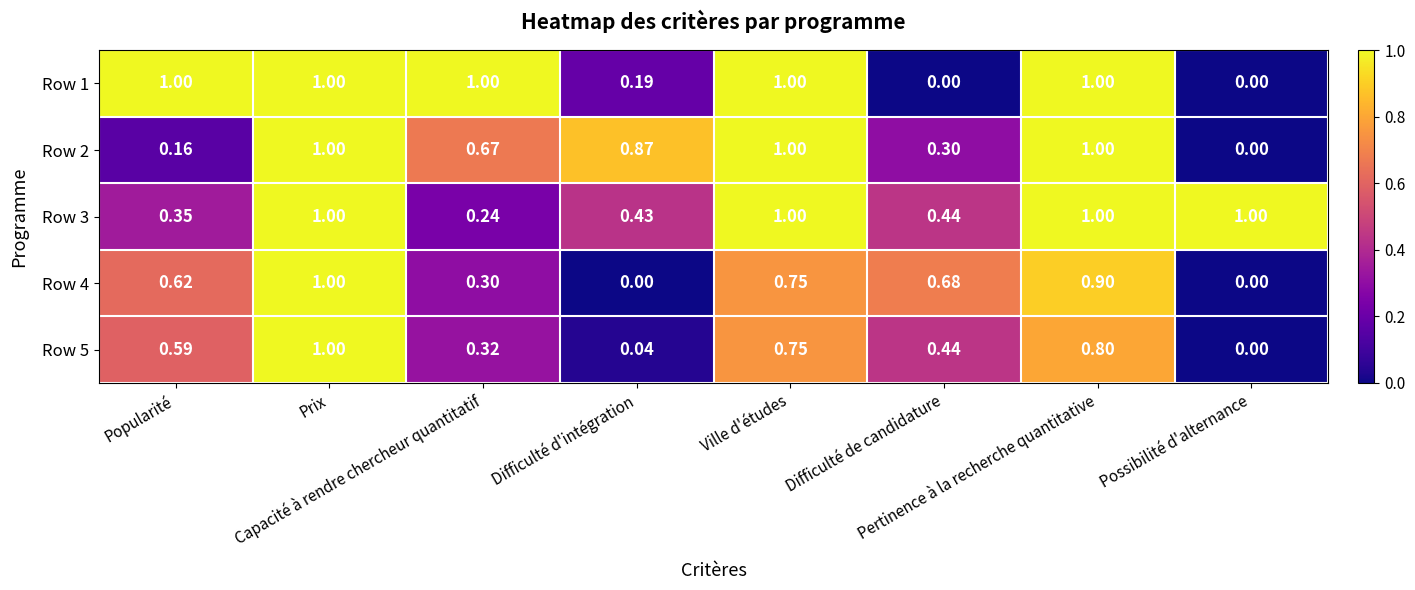

Reading left to right, what are all the values shown in this chart?

Row 1: Popularité=1.0	Prix=1.0	Capacité à rendre chercheur quantitatif=1.0	Difficulté d'intégration=0.2	Ville d'études=1.0	Difficulté de candidature=0.0	Pertinence à la recherche quantitative=1.0	Possibilité d'alternance=0.0
Row 2: Popularité=0.2	Prix=1.0	Capacité à rendre chercheur quantitatif=0.7	Difficulté d'intégration=0.9	Ville d'études=1.0	Difficulté de candidature=0.3	Pertinence à la recherche quantitative=1.0	Possibilité d'alternance=0.0
Row 3: Popularité=0.3	Prix=1.0	Capacité à rendre chercheur quantitatif=0.2	Difficulté d'intégration=0.4	Ville d'études=1.0	Difficulté de candidature=0.4	Pertinence à la recherche quantitative=1.0	Possibilité d'alternance=1.0
Row 4: Popularité=0.6	Prix=1.0	Capacité à rendre chercheur quantitatif=0.3	Difficulté d'intégration=0.0	Ville d'études=0.8	Difficulté de candidature=0.7	Pertinence à la recherche quantitative=0.9	Possibilité d'alternance=0.0
Row 5: Popularité=0.6	Prix=1.0	Capacité à rendre chercheur quantitatif=0.3	Difficulté d'intégration=0.0	Ville d'études=0.8	Difficulté de candidature=0.4	Pertinence à la recherche quantitative=0.8	Possibilité d'alternance=0.0